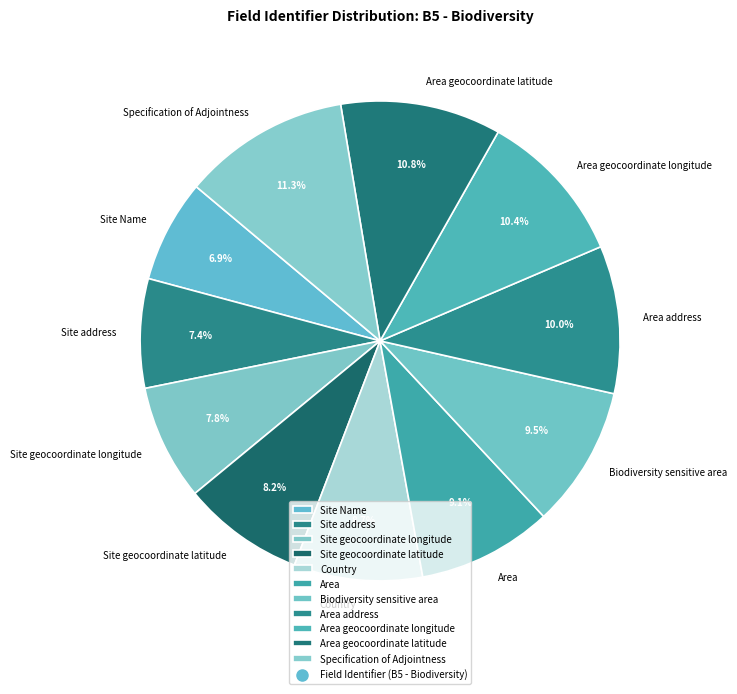

To the nearest percent, what portion does Site Name represent?

7%